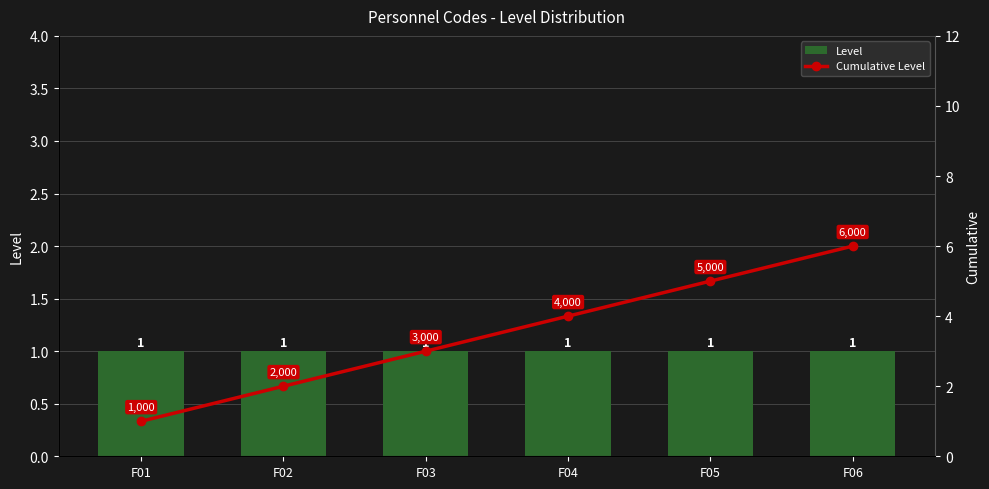

What is the spread (max minus min) of values at F03?

2